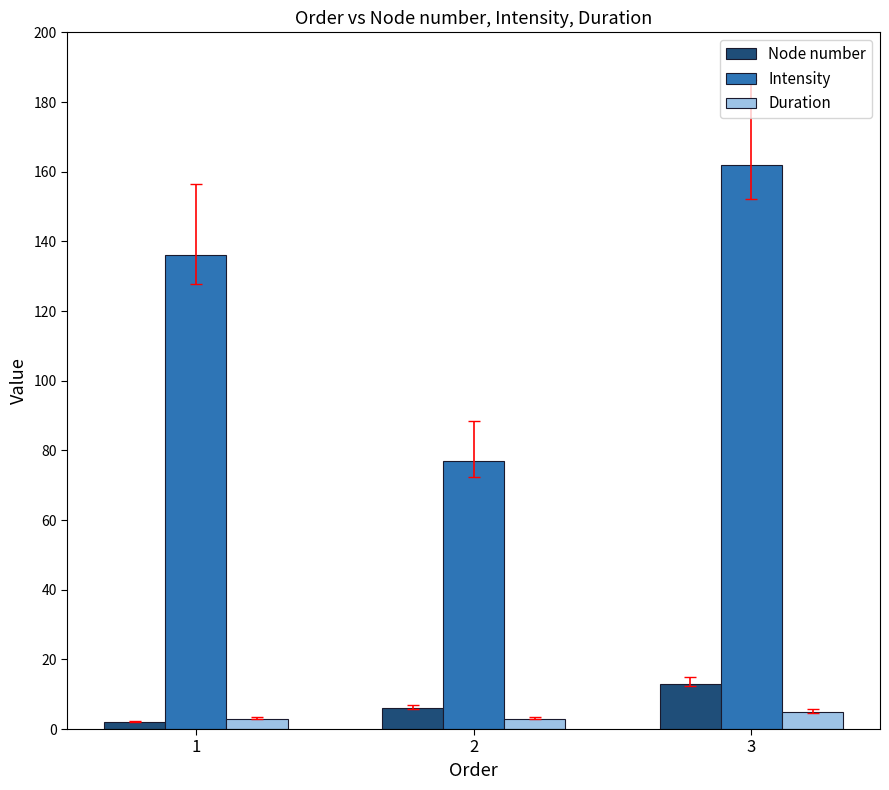

Which series has the widest spread of values?

Intensity